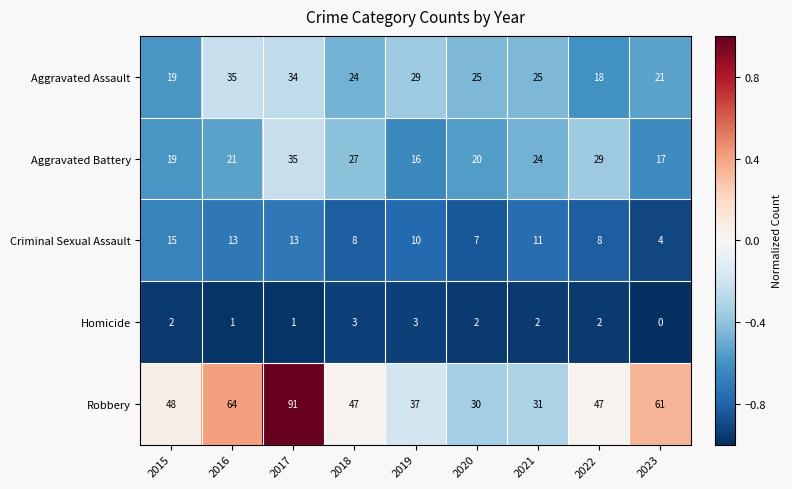

Which series changed the most between 2017 and 2023?

Robbery